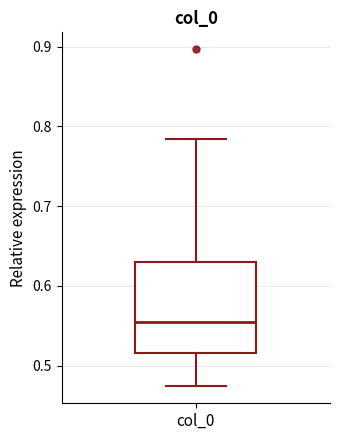

Where is the lower edge of the box for col_0 on the y-axis? The values are not printed on the chart, so give them approximately, as read against the axis.

0.52